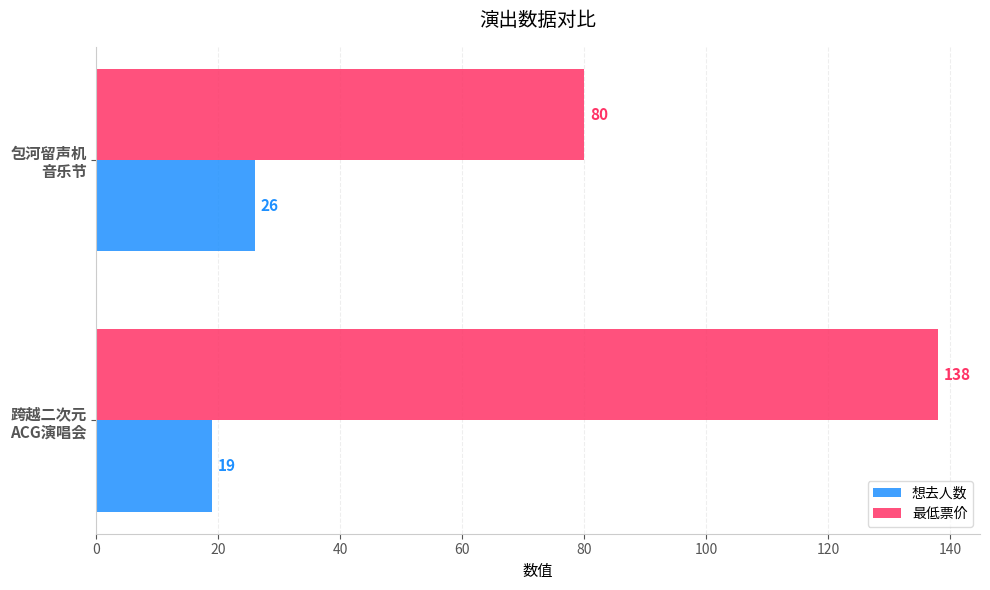

Which series has the widest spread of values?

最低票价